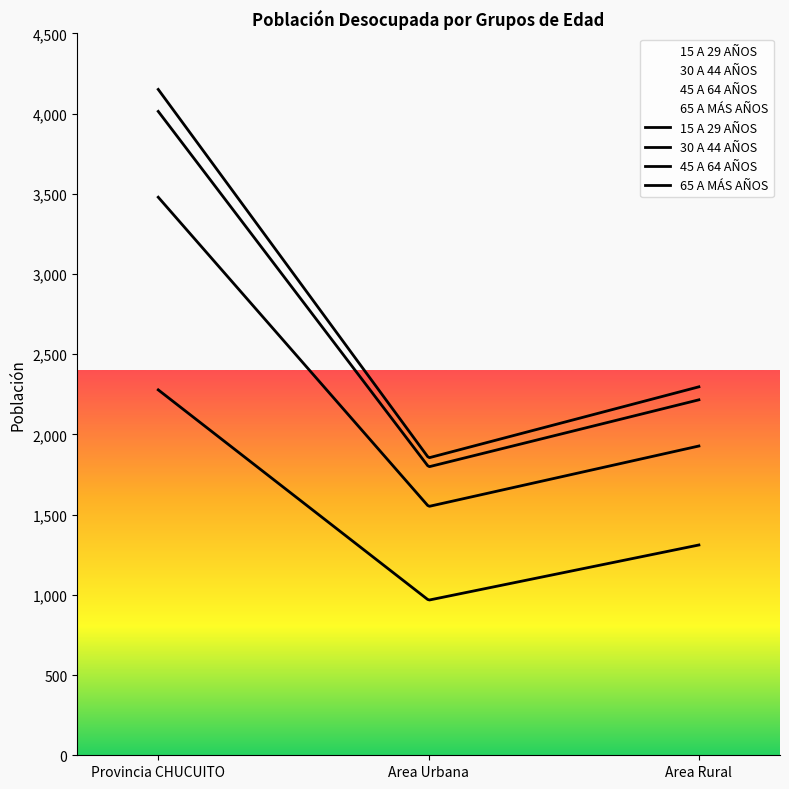

The value of 65 A MÁS AÑOS at Area Rural is 129. True or false?

False